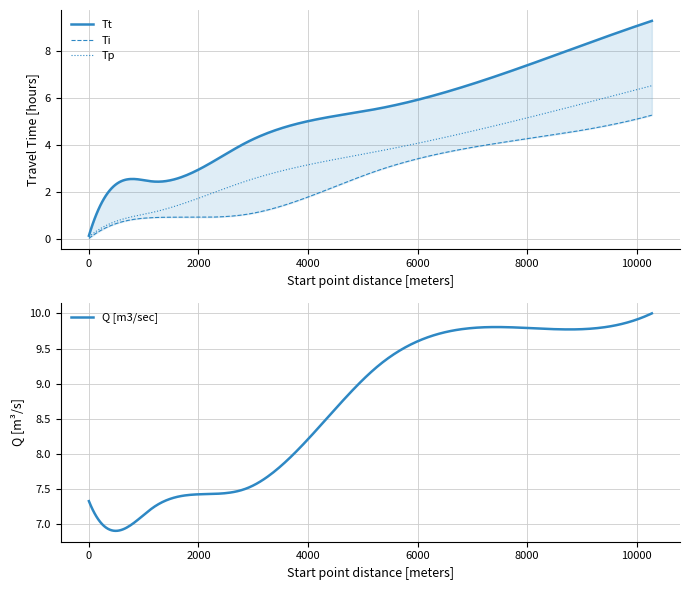

What is the maximum value for Tp?

6.5